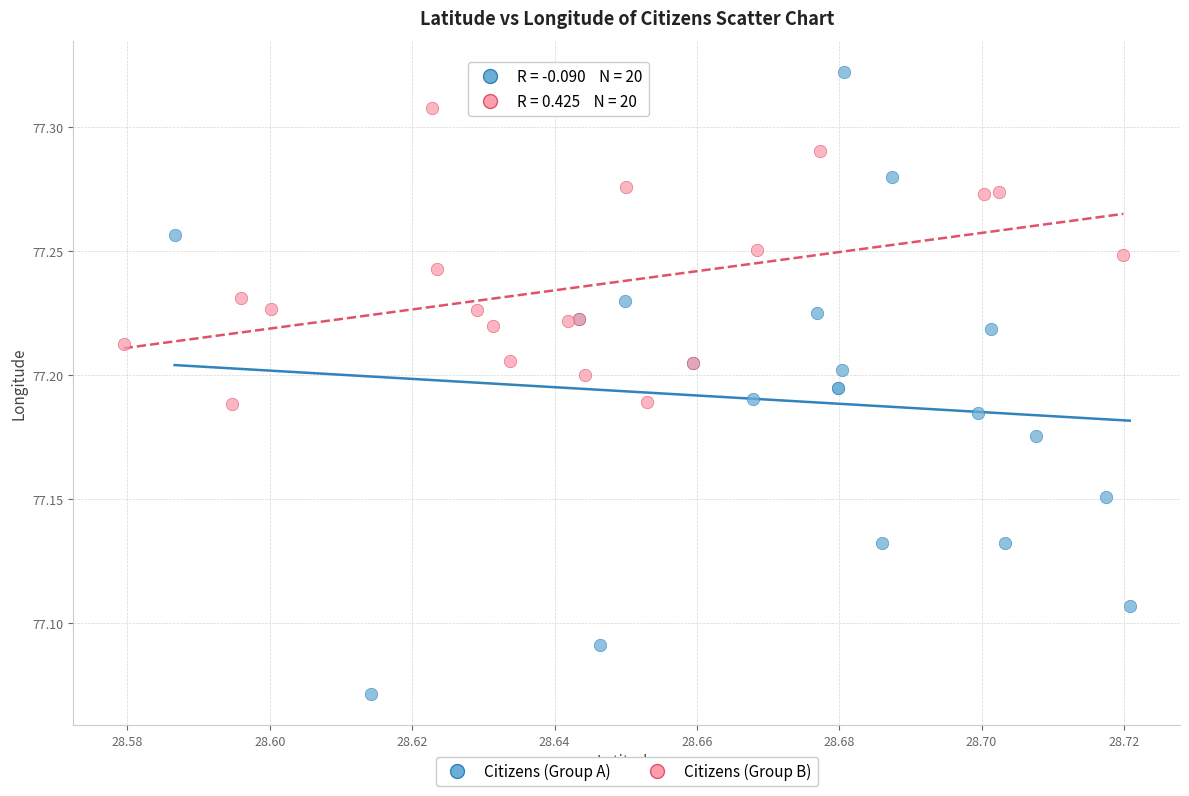

Which series reaches the maximum Y coordinate?

Citizens (Group A)